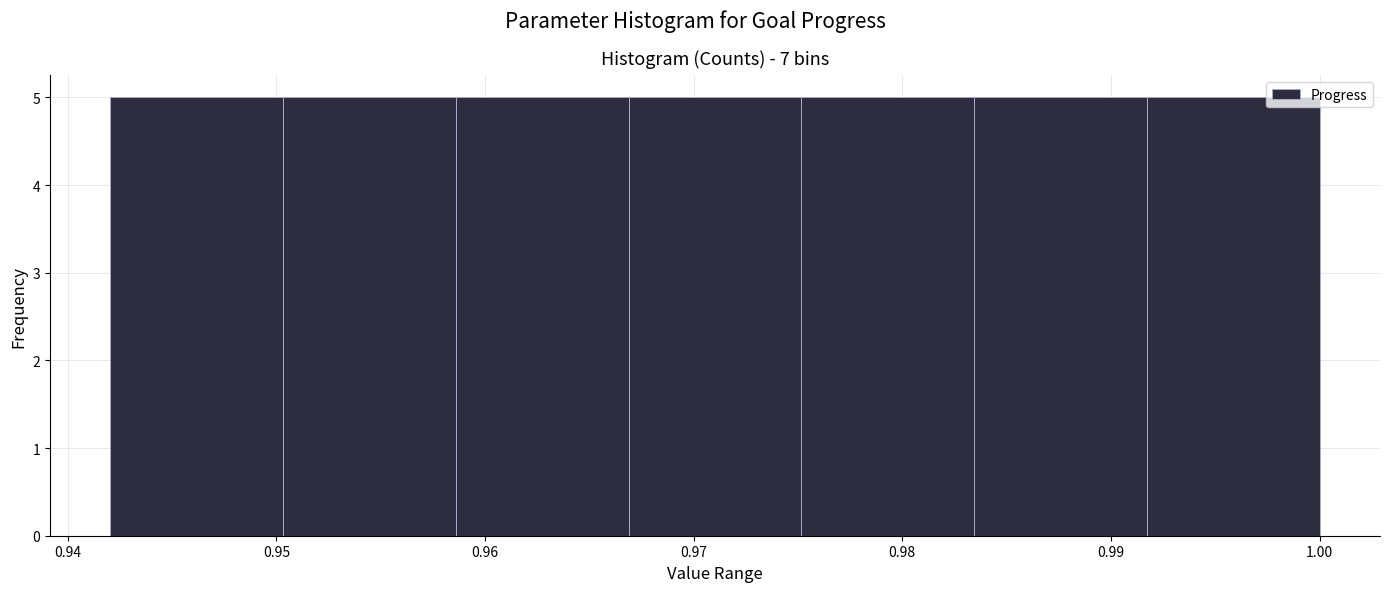

How tall is the bar that spans 0.983 to 0.992 on the x-axis? Neither the bar edges nor the heights are printed on the chart, so give them approximately, as read against the axes.

5